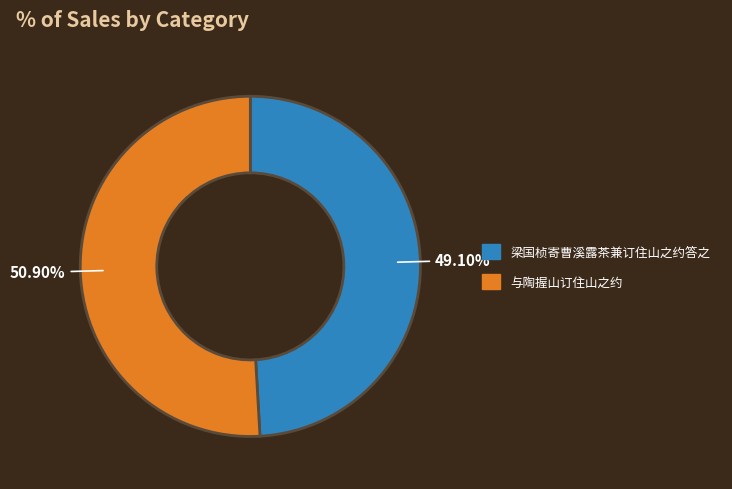

Is there a majority slice in this chart?

Yes